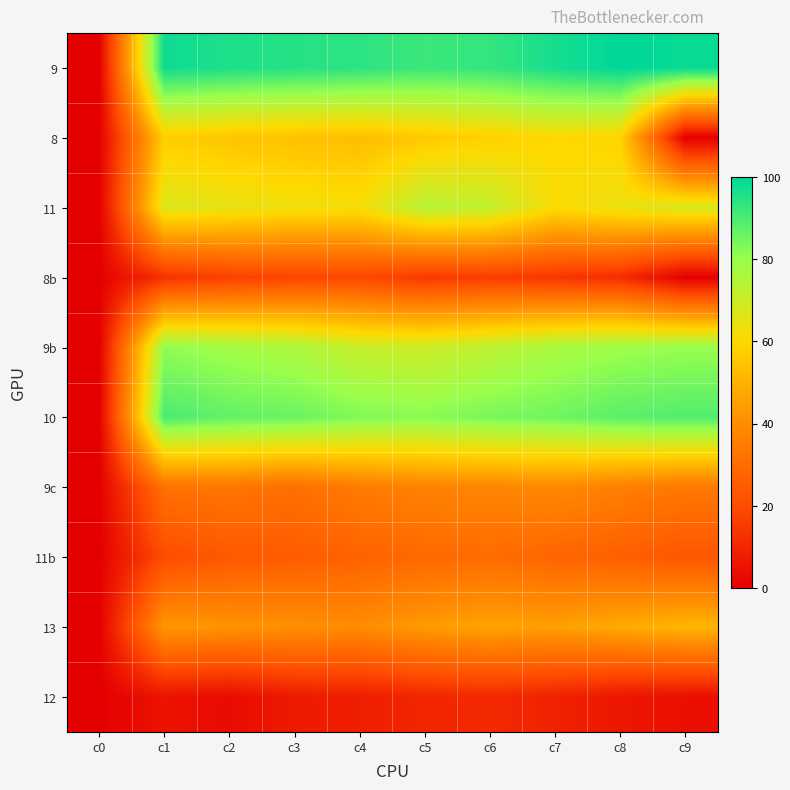

Reading left to right, list all the values displayed in this chart.

9: c0=0	c1=98	c2=96	c3=95	c4=94	c5=92	c6=93	c7=97	c8=100	c9=99
8: c0=0	c1=57	c2=55	c3=54	c4=53	c5=56	c6=58	c7=60	c8=59	c9=0
11: c0=0	c1=67	c2=65	c3=63	c4=62	c5=74	c6=72	c7=61	c8=64	c9=68
8b: c0=0	c1=13	c2=17	c3=18	c4=19	c5=15	c6=16	c7=14	c8=12	c9=0
9b: c0=0	c1=81	c2=78	c3=76	c4=71	c5=70	c6=73	c7=77	c8=79	c9=80
10: c0=0	c1=90	c2=87	c3=86	c4=83	c5=82	c6=84	c7=85	c8=88	c9=89
9c: c0=0	c1=32	c2=33	c3=31	c4=35	c5=37	c6=38	c7=39	c8=36	c9=34
11b: c0=0	c1=20	c2=24	c3=25	c4=27	c5=29	c6=30	c7=28	c8=26	c9=23
13: c0=0	c1=43	c2=42	c3=41	c4=40	c5=44	c6=46	c7=45	c8=48	c9=51
12: c0=0	c1=5	c2=3	c3=7	c4=8	c5=10	c6=11	c7=9	c8=6	c9=4